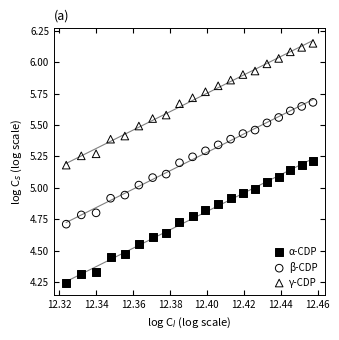

Which series reaches the maximum Y coordinate?

γ-CDP